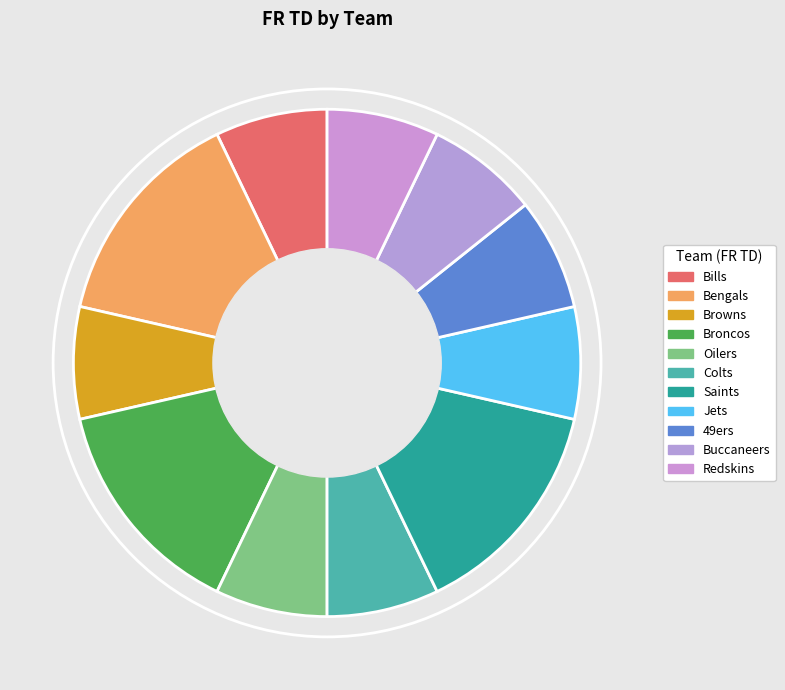

Which slice is the largest?

Bengals